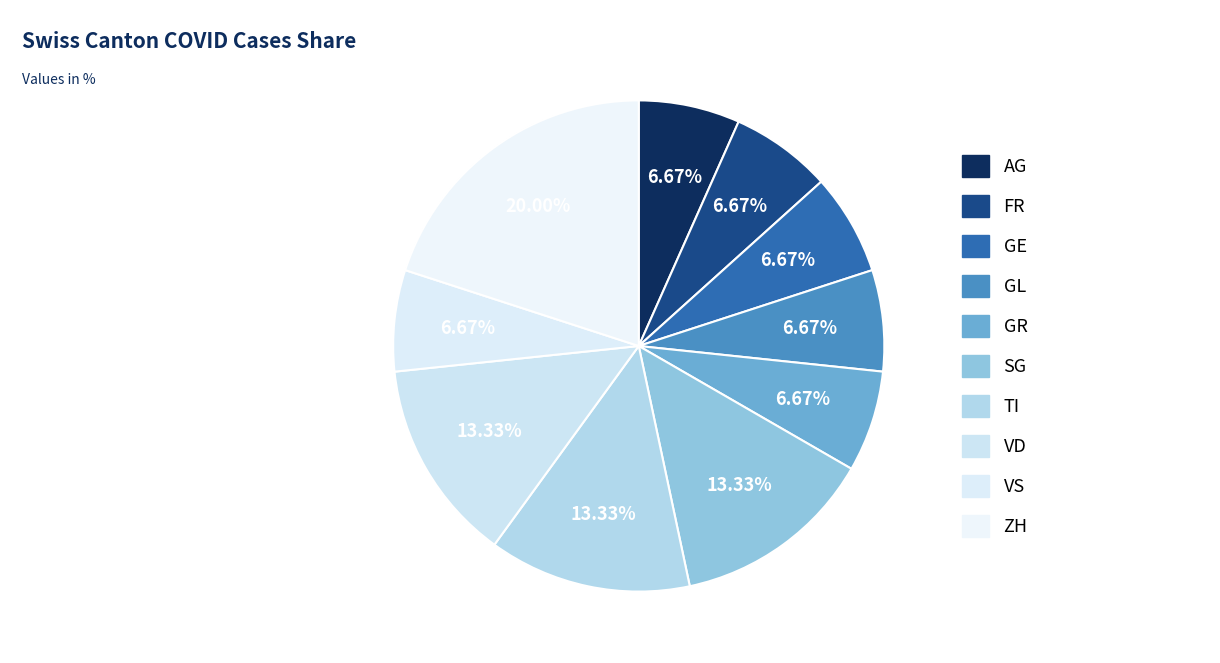

How many segments does this pie chart have?

10